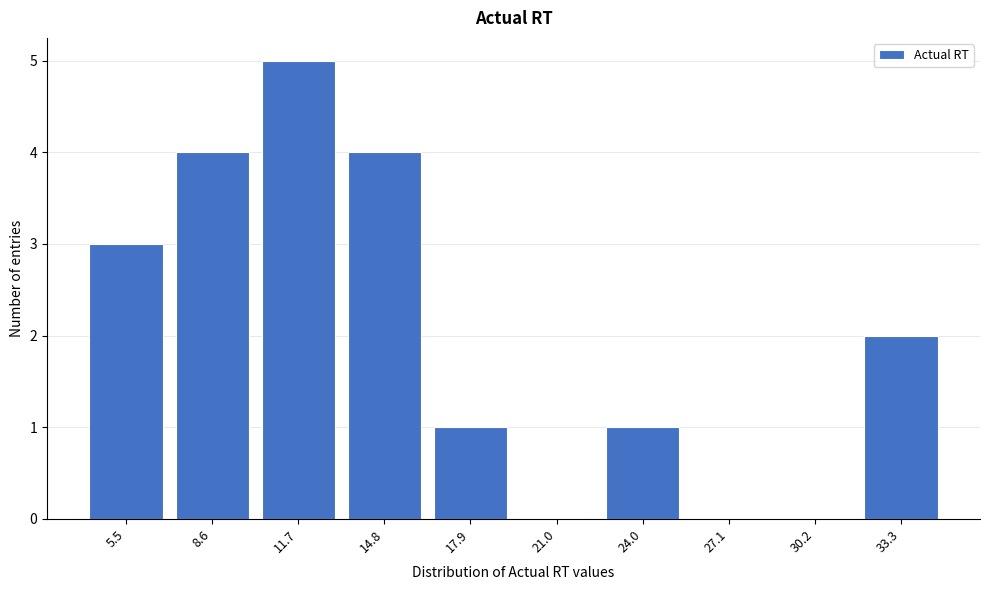

Reading left to right, list all the values displayed in this chart.

5.5=3	8.6=4	11.7=5	14.8=4	17.9=1	21.0=0	24.0=1	27.1=0	30.2=0	33.3=2